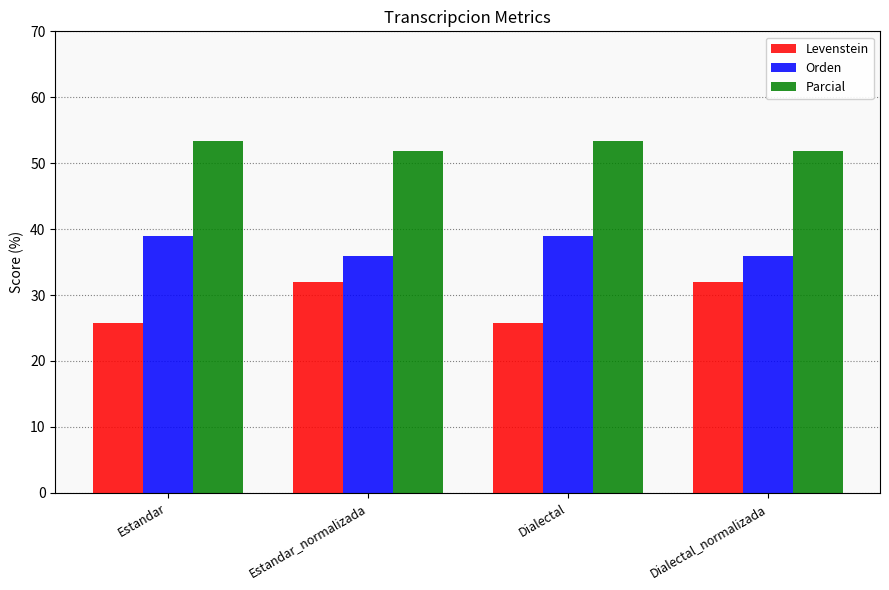

What value does the Parcial series have at Dialectal_normalizada?

51.9